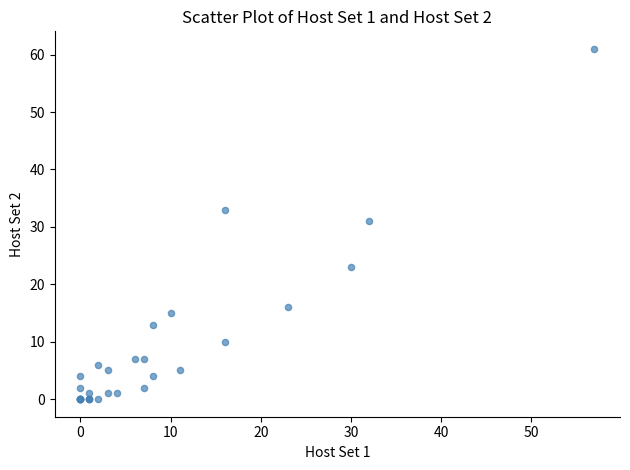

What Y value in the scatter plot is closest to 30?

31